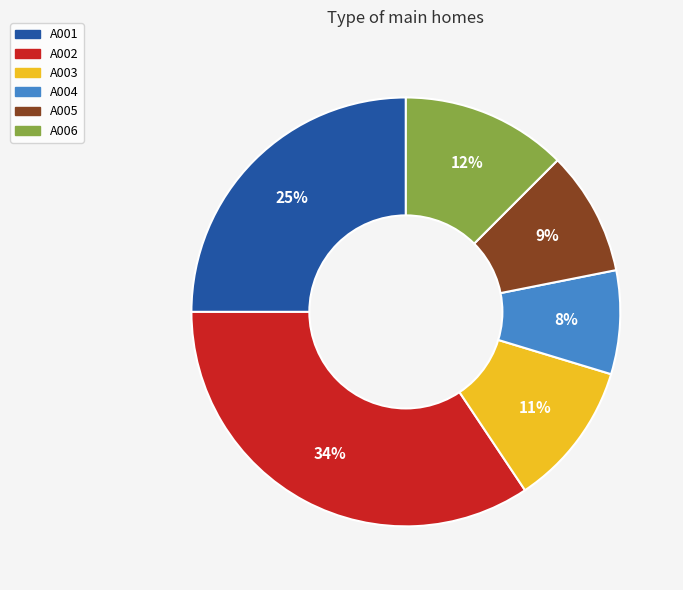

Count the number of slices in the pie.

6